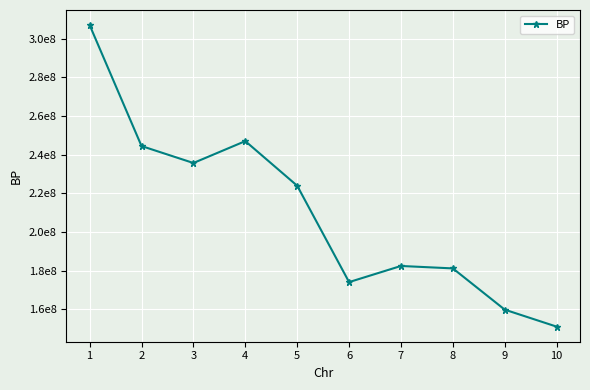

What is the average value?

210633812